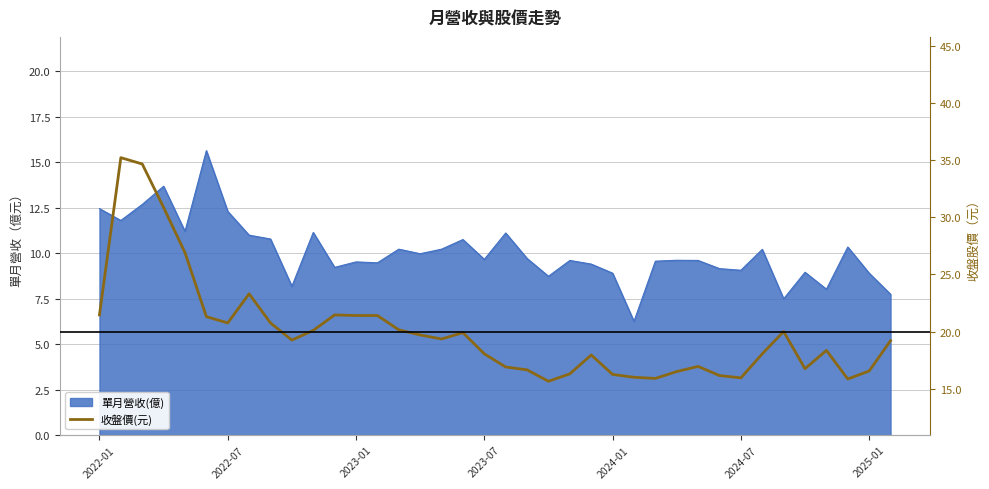

Reading left to right, what are all the values shown in this chart?

21.4	35.2	34.6	30.9	26.9	21.3	20.8	23.3	20.8	19.2	20.1	21.4	21.4	21.4	20.1	19.7	19.4	19.9	18.1	16.9	16.6	15.7	16.3	17.9	16.2	16.0	15.9	16.5	16.9	16.1	15.9	18.1	20.0	16.8	18.4	15.8	16.6	19.2